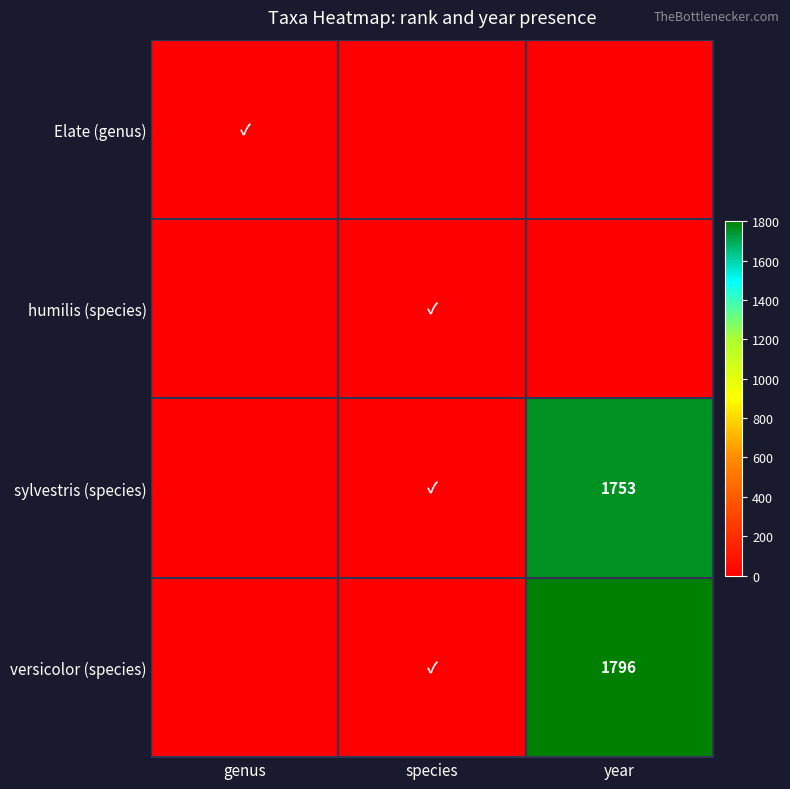

At which label is humilis (species) closest to 0?

genus